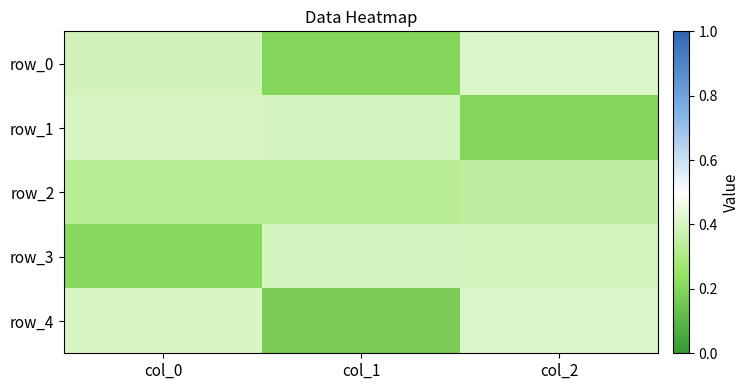

What is the average value of the row_4 series?

0.3